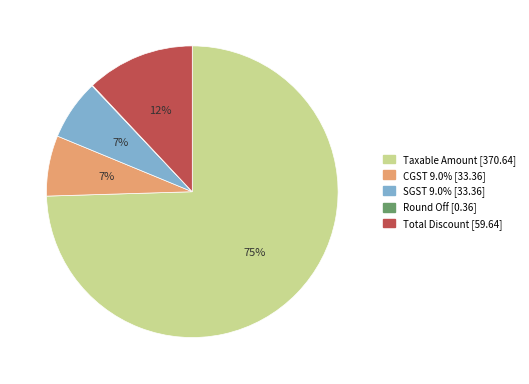

To the nearest percent, what portion does CGST 9.0% [33.36] represent?

7%